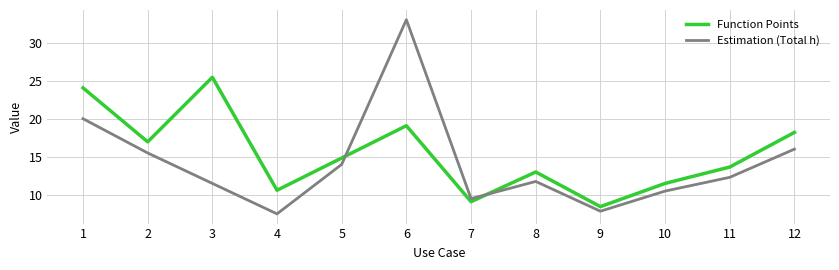

True or false: Function Points has a value of 13.0 at 8.

True